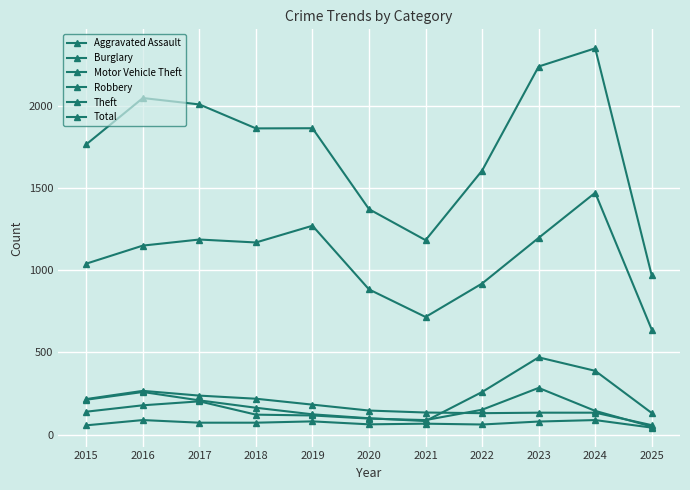

How many data points in Aggravated Assault are less than 72?

5